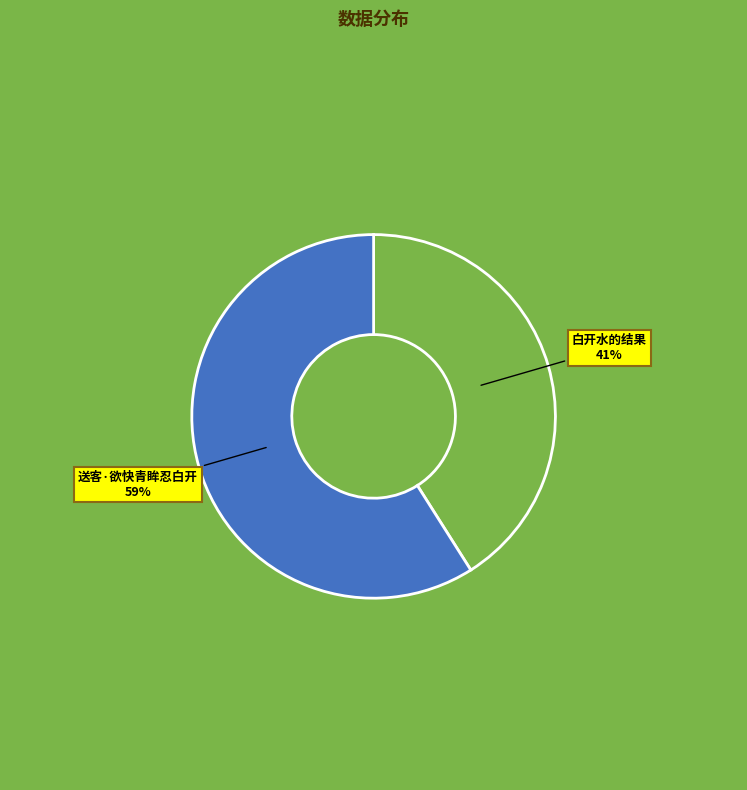

Is the sum of 送客·欲快青眸忍白开 and 白开水的结果 greater than half?

Yes